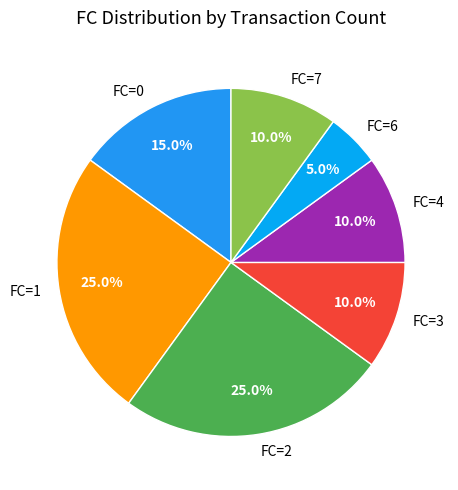

Is there a majority slice in this chart?

No